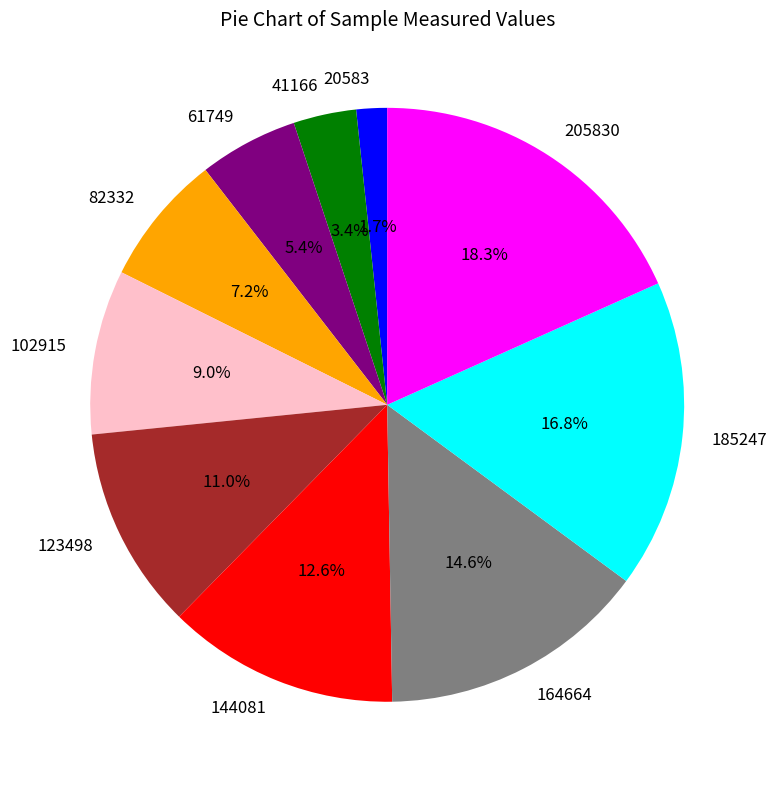

What is the ratio of the value at 123498 to the value at 185247?

0.7